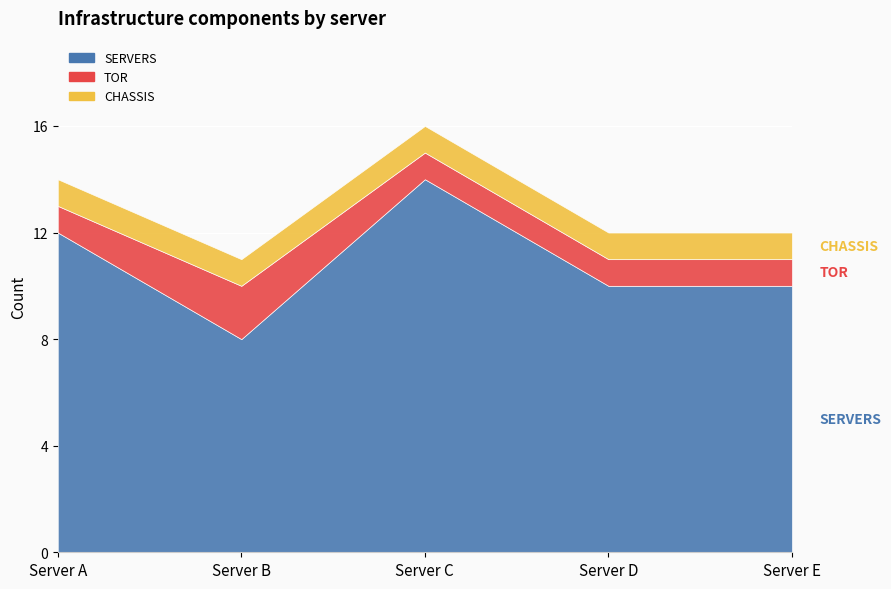

Reading left to right, what are all the values shown in this chart?

SERVERS: 12	8	14	10	10
TOR: 1	2	1	1	1
CHASSIS: 1	1	1	1	1